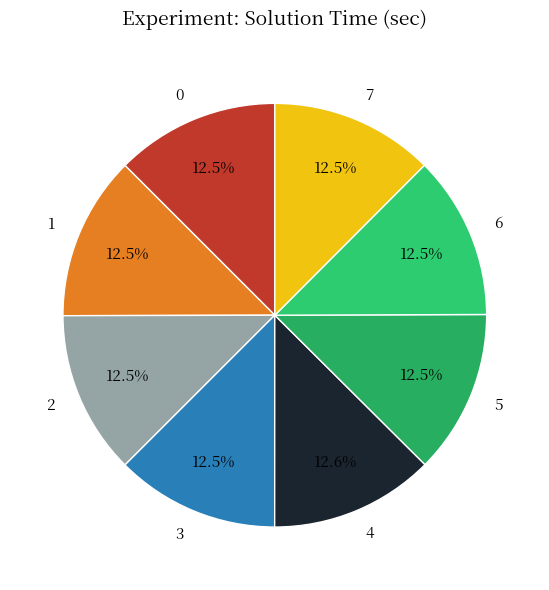

Count the number of slices in the pie.

8